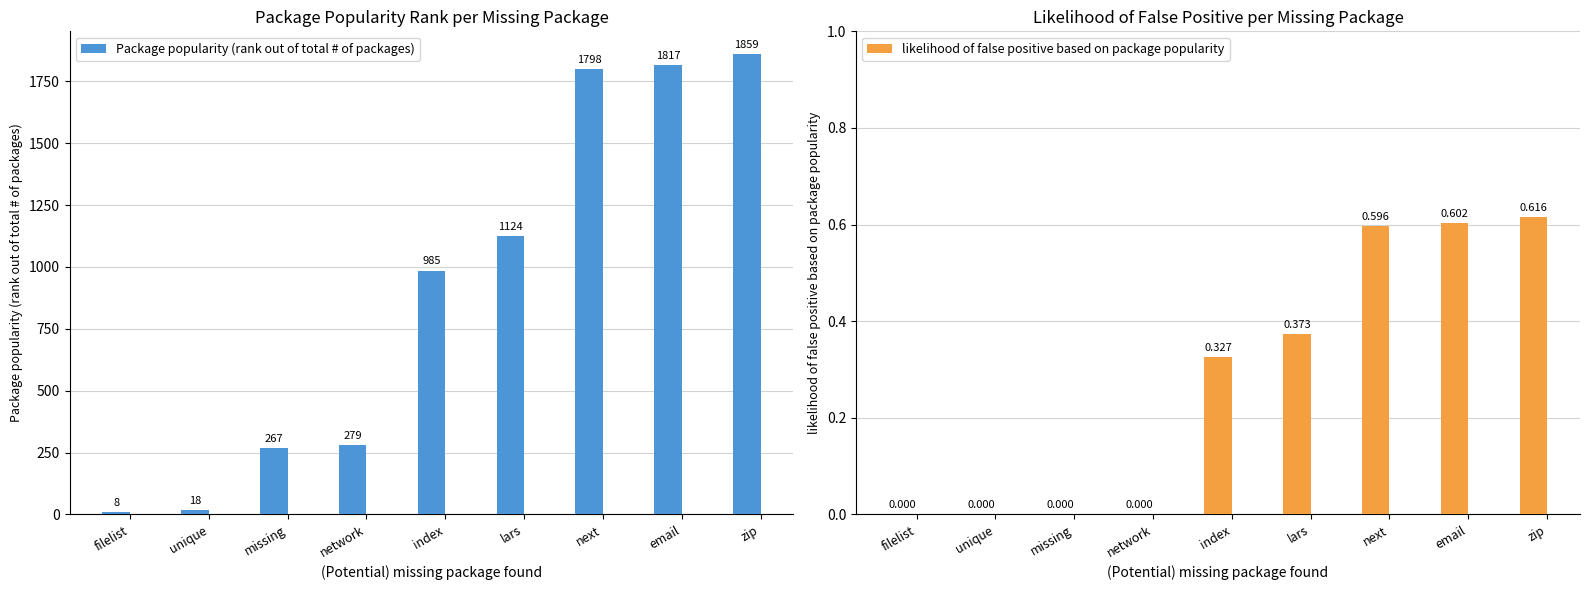

Are the bars horizontal?

No